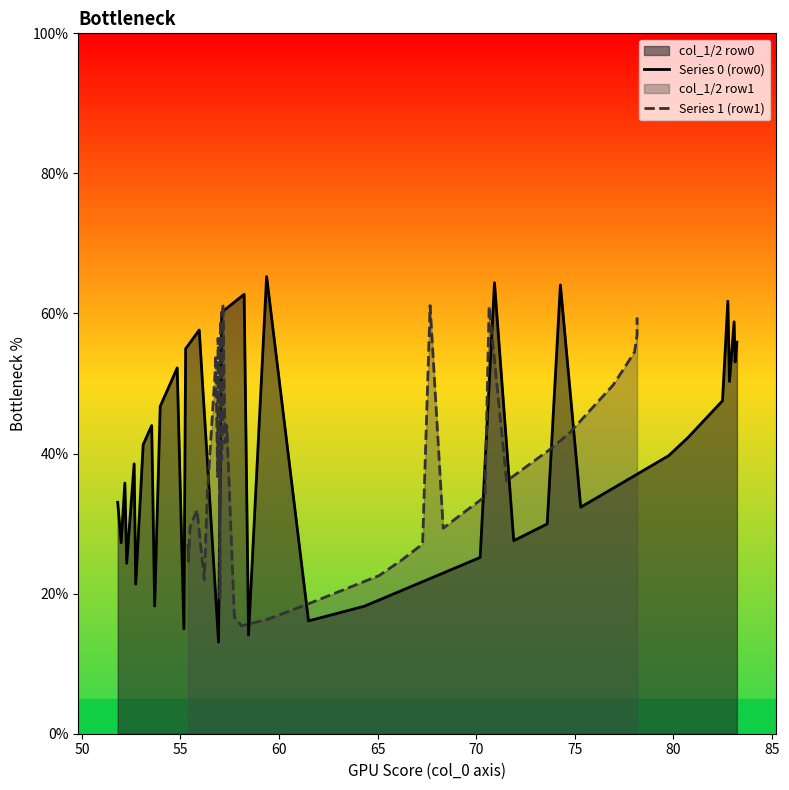

What is the highest value of the Series 0 (row0) series?

65.3